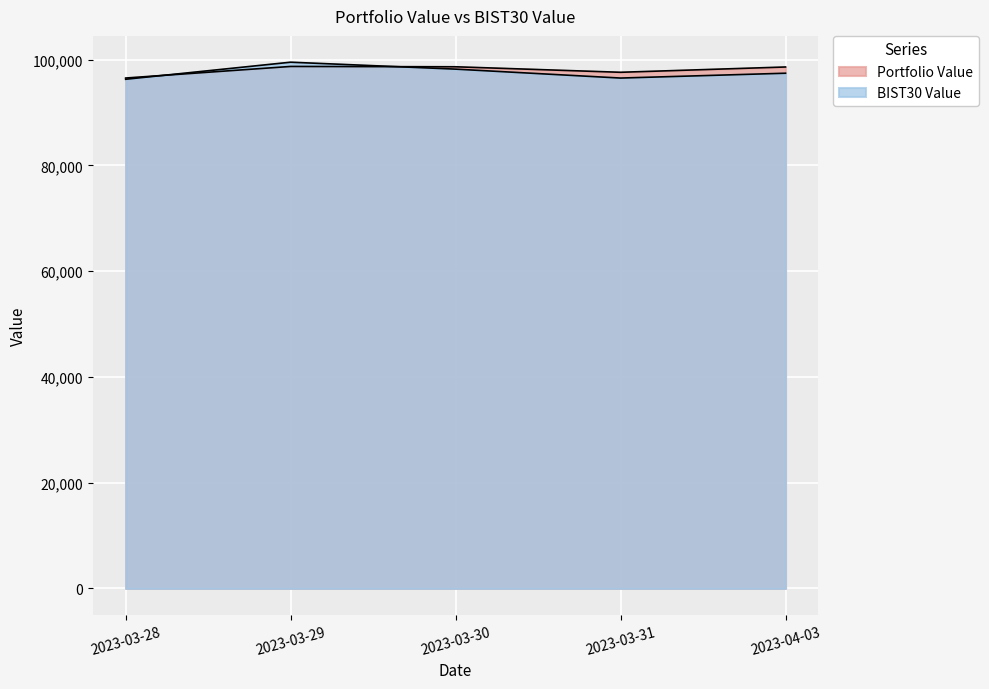

Which series ends up on top after the final intersection of Portfolio Value and BIST30 Value?

Portfolio Value